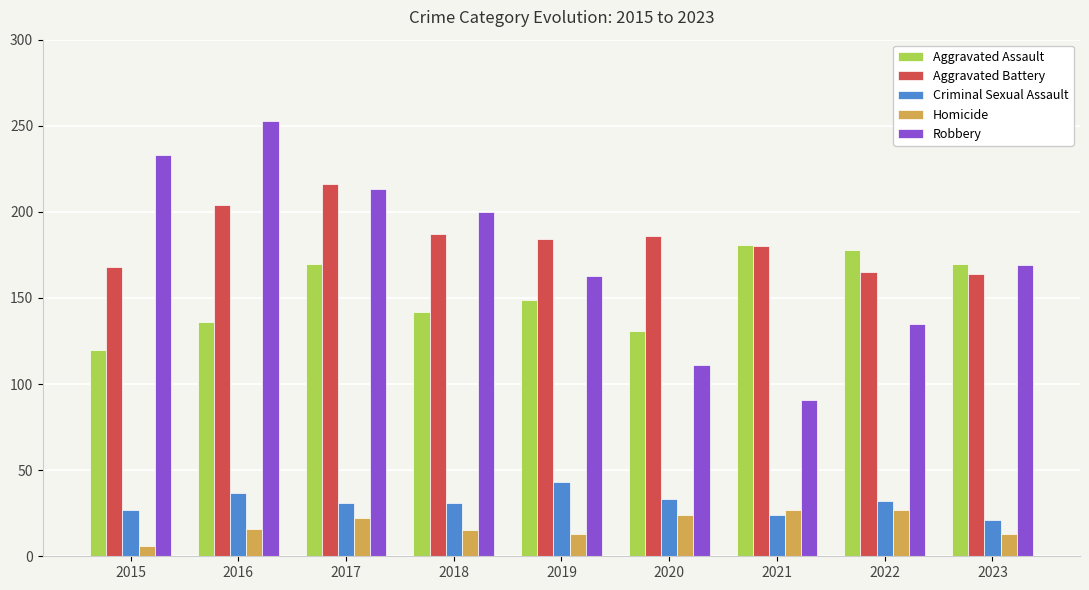

How many series are shown in this chart?

5